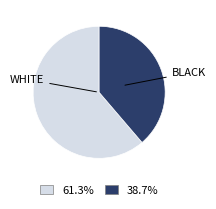

Is there any slice that represents more than half of the pie?

Yes